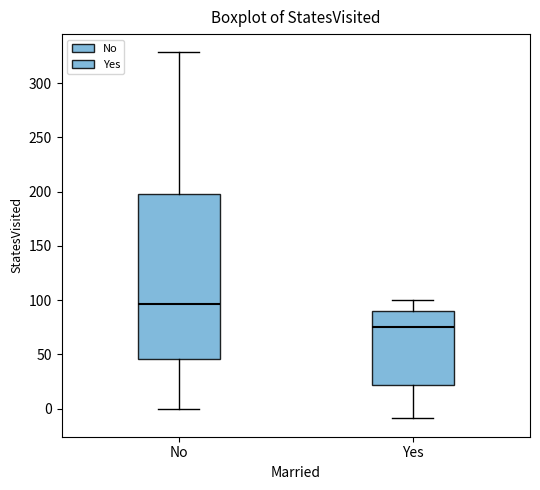

Which box has the lowest median line?

Yes